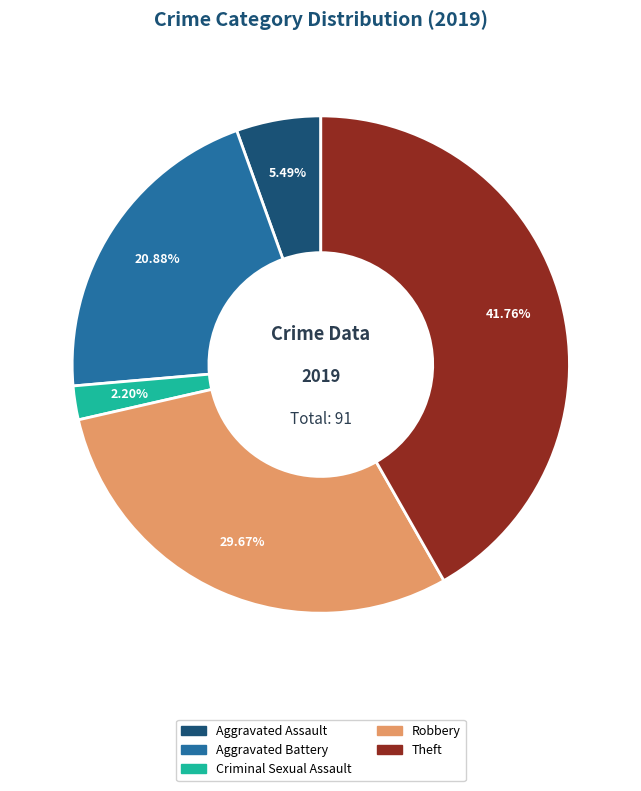

To the nearest percent, what is the difference between the largest and smallest slice percentages?

40%